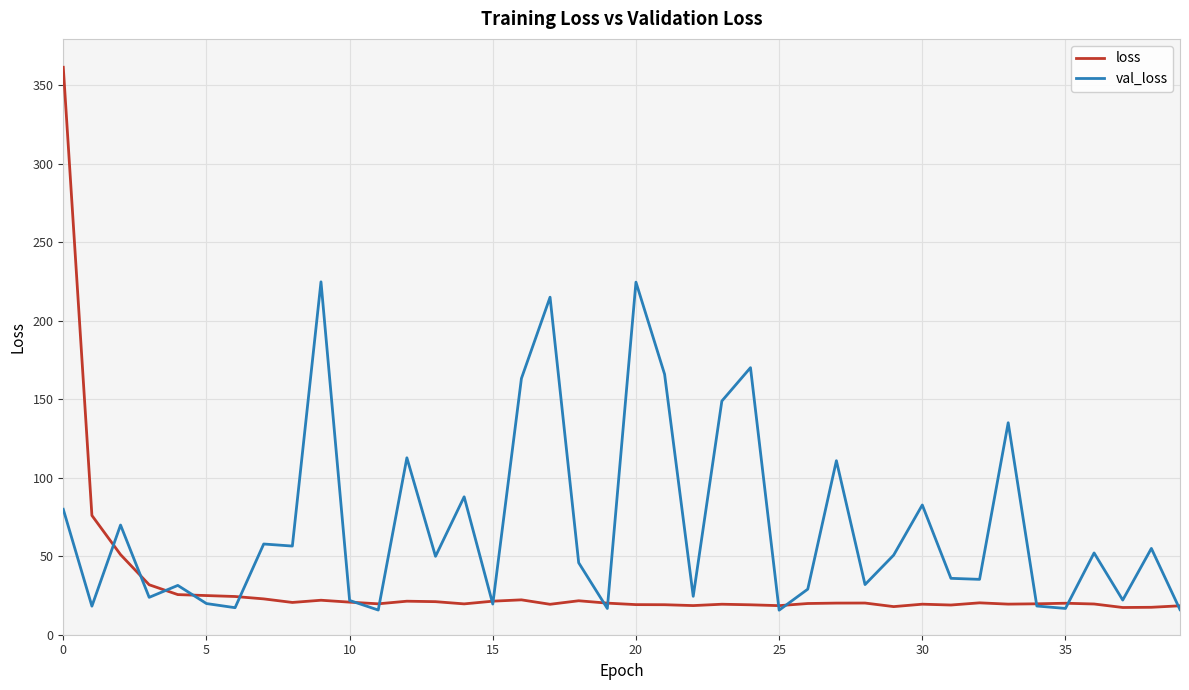

What is the maximum value for loss?

361.4